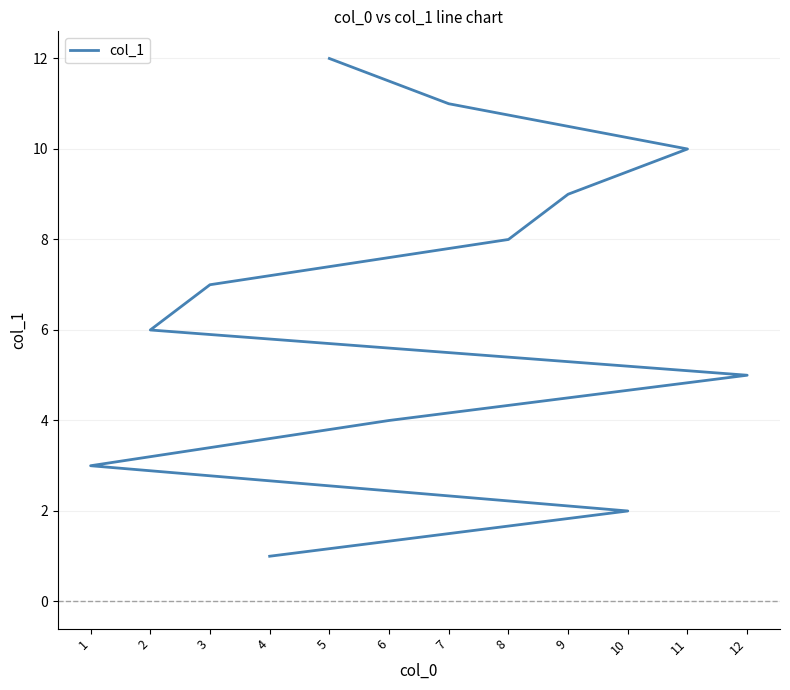

True or false: the data has more than 2 interior local peaks.

False